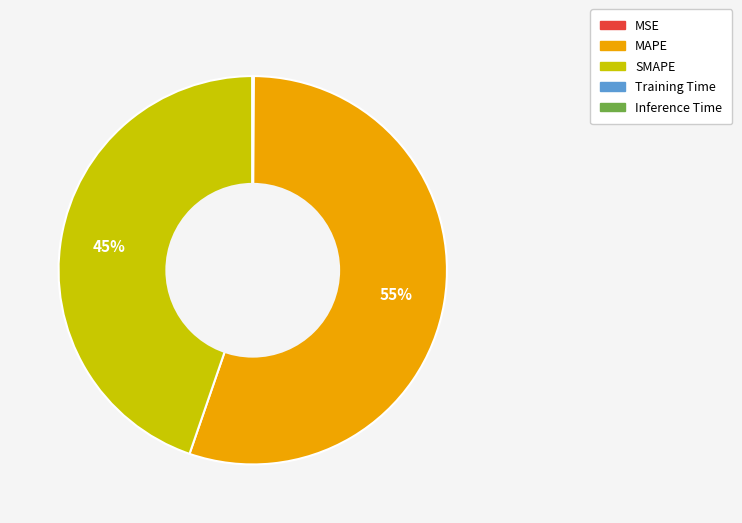

What is the largest slice in the pie chart?

MAPE